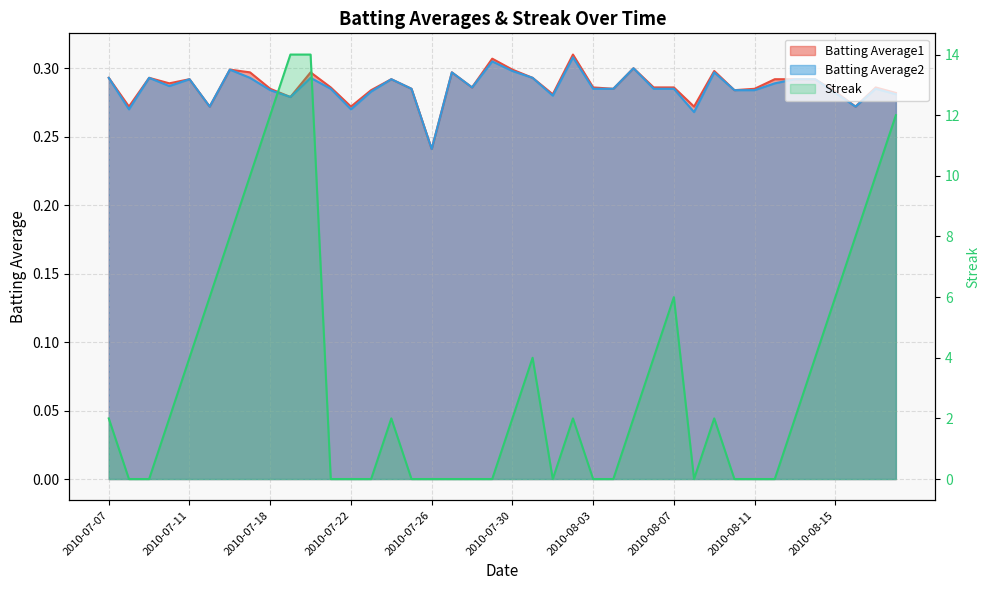

At which category does Batting Average2 reach its first local valley?

2010-07-08